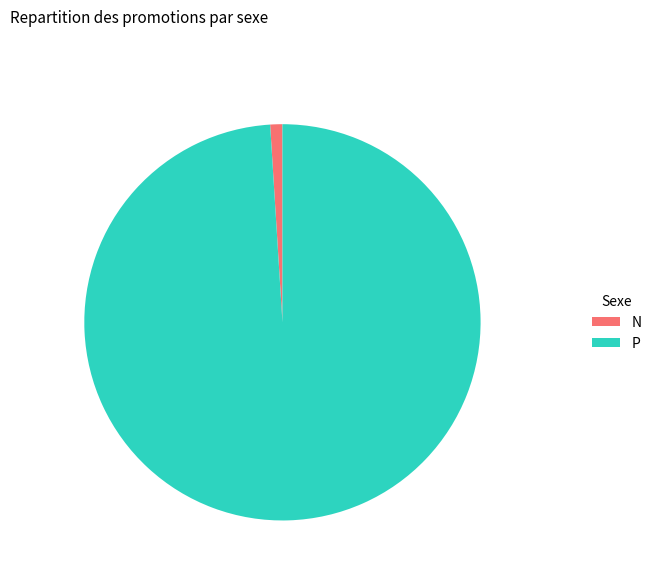

Between N and P, which is larger?

P